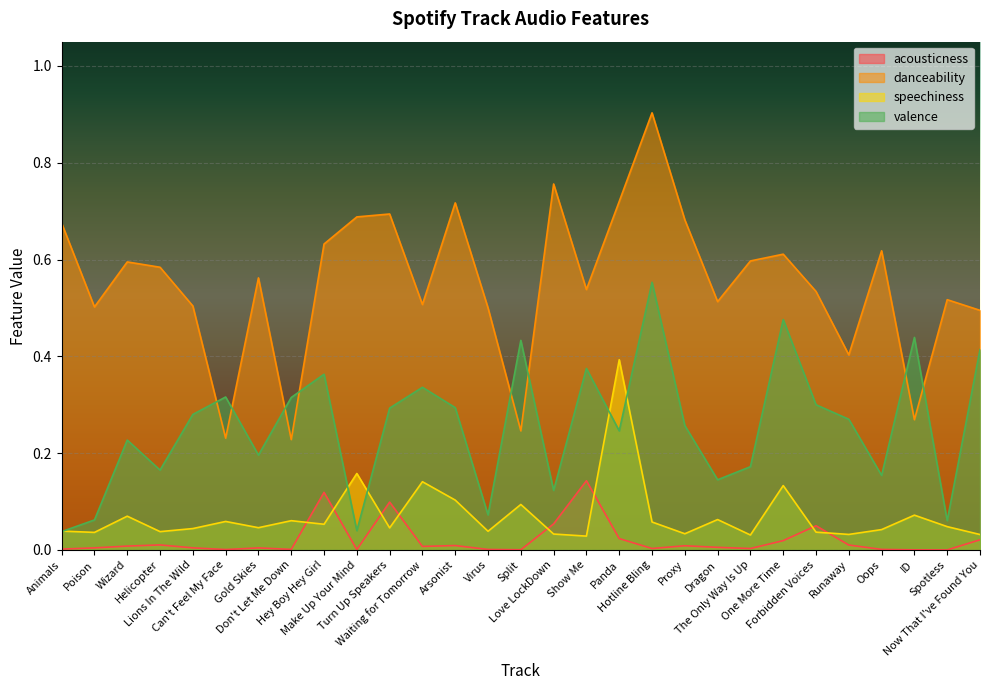

True or false: danceability has a value of 0.1 at Don't Let Me Down.

False